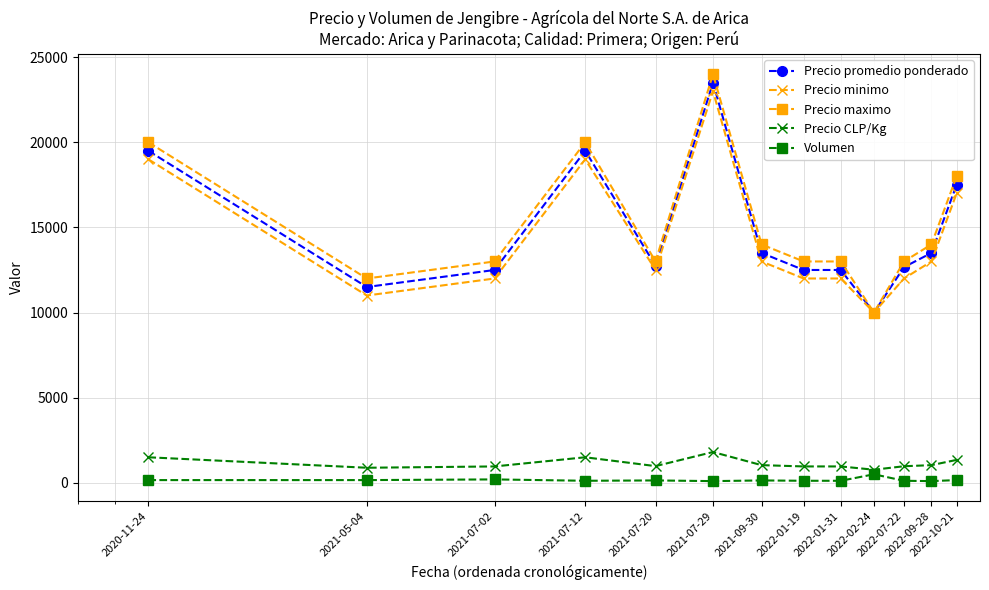

True or false: Precio CLP/Kg and Precio promedio ponderado intersect in this chart.

False